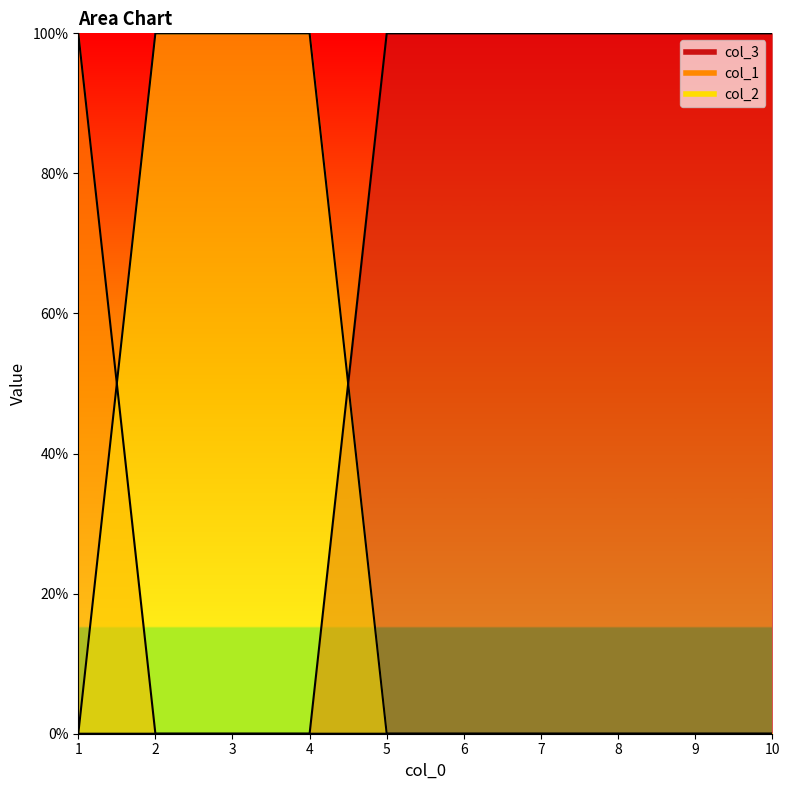

The value of col_1 at 6 is 0. True or false?

False